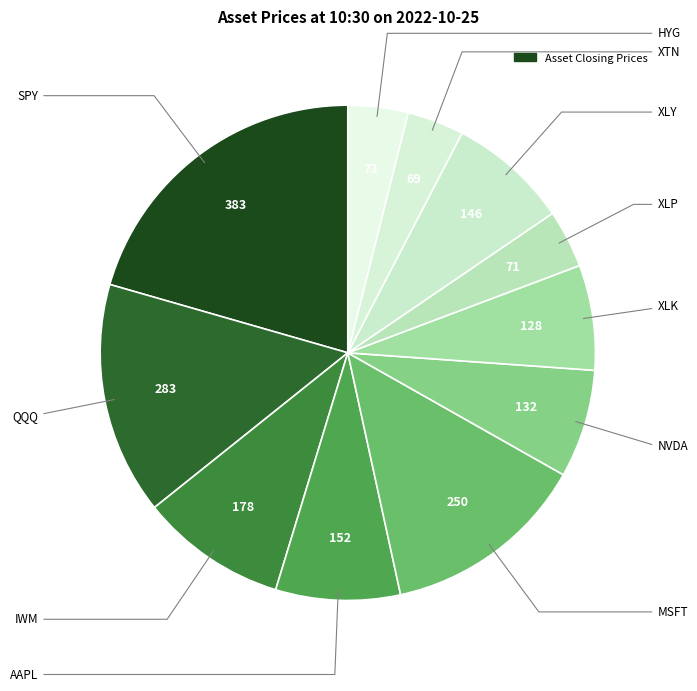

How many segments does this pie chart have?

11